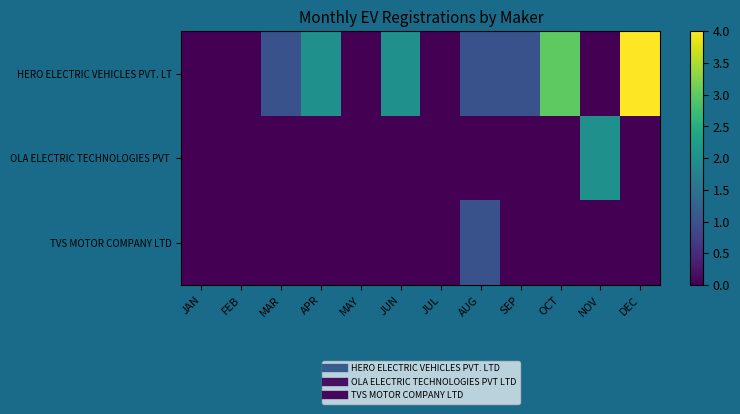

How many categories are shown in the chart?

12